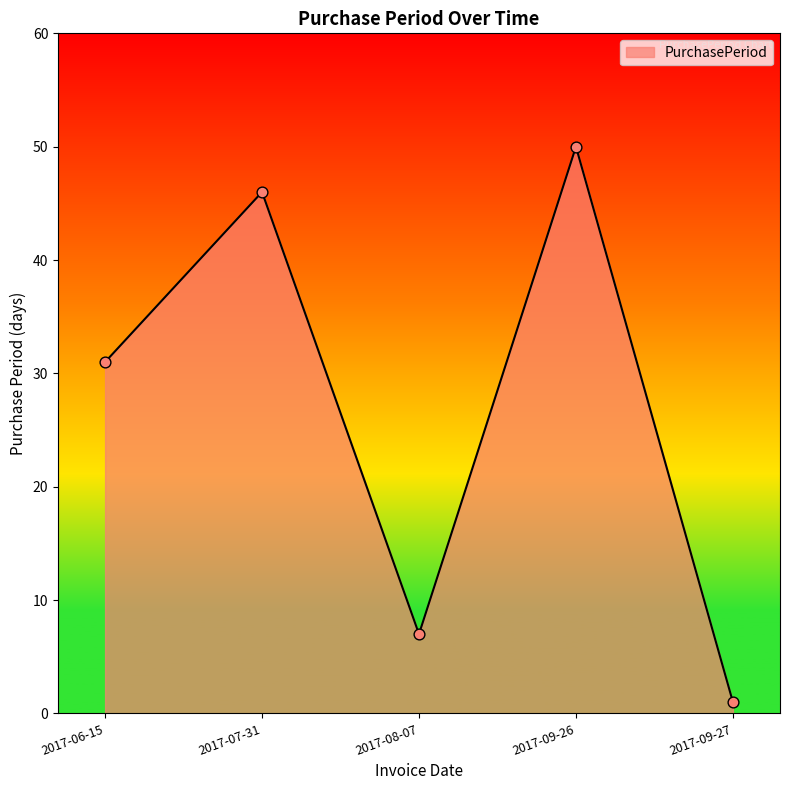

What is the change in value from 2017-06-15 to 2017-08-07?

-24